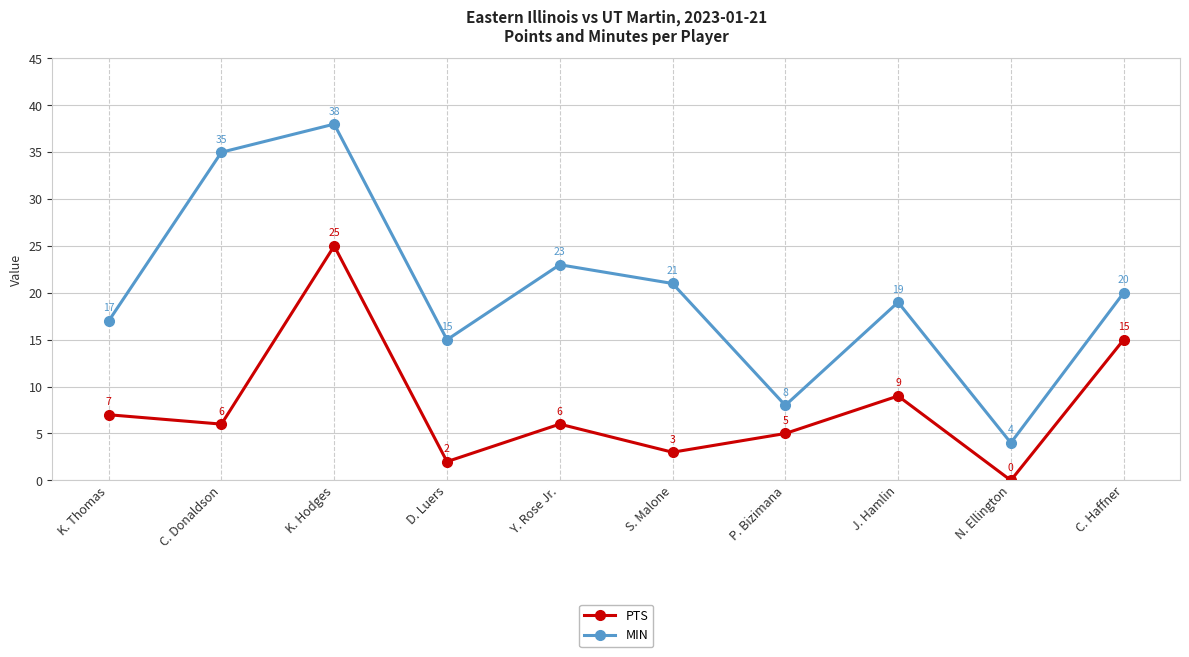

Which category has the highest value in the PTS series?

K. Hodges